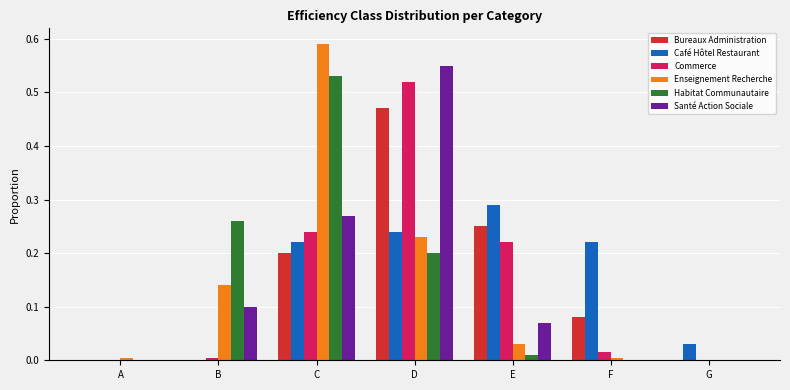

Count the number of categories in the chart.

7